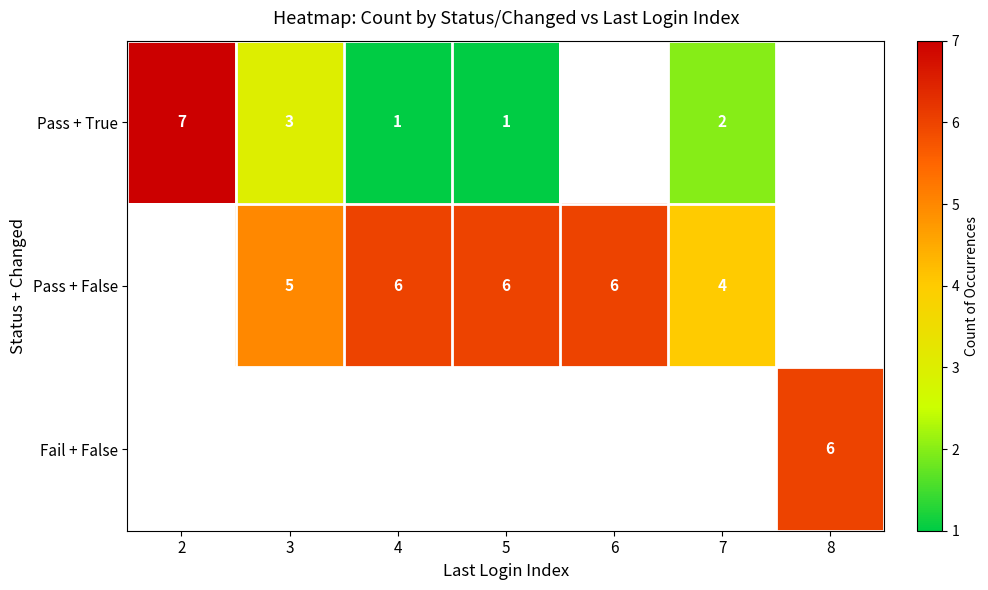

Is the value of Pass + True at 3 greater than the value of Pass + False at 4?

No